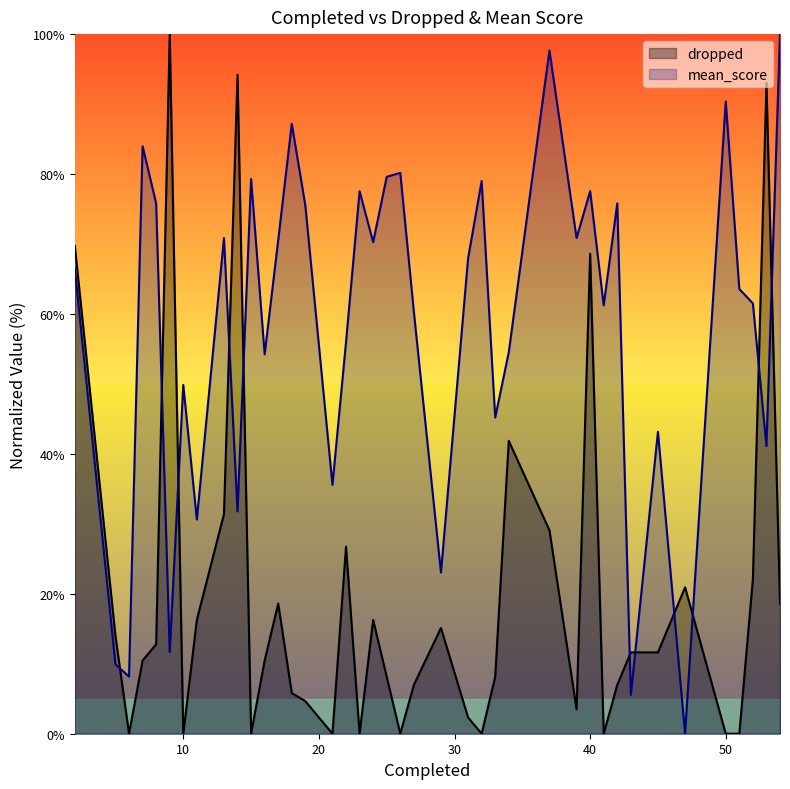

At which category is the sum across all series the highest?

40